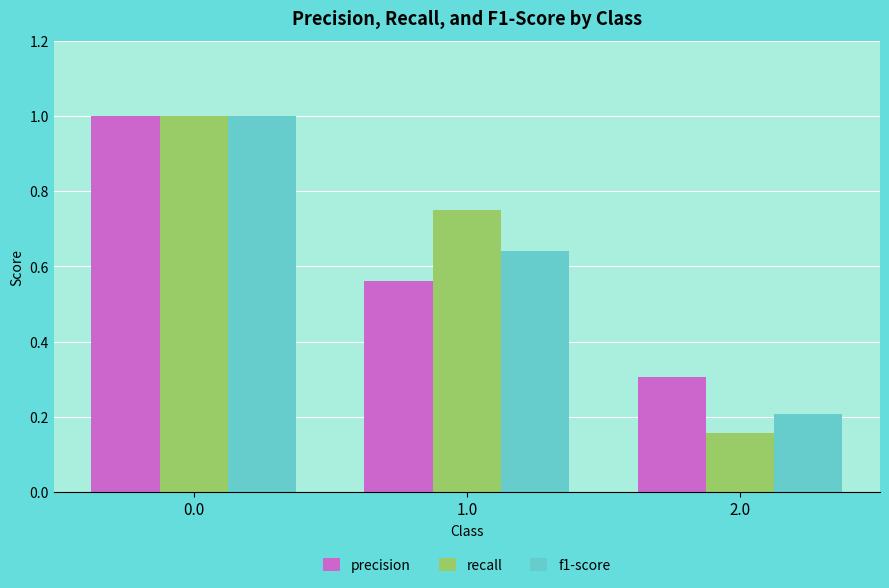

At which label is f1-score closest to 0?

2.0